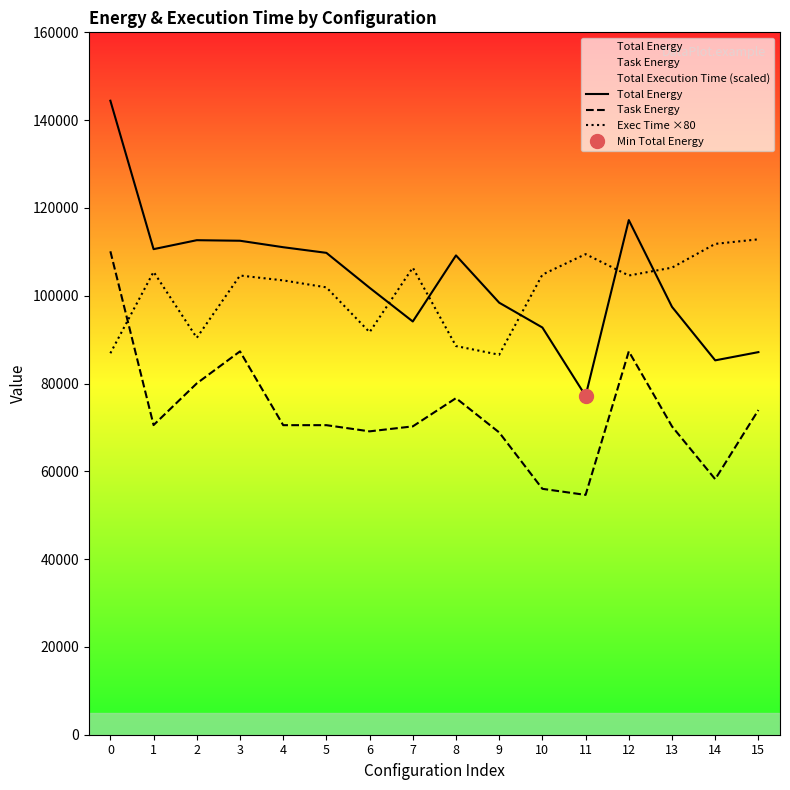

Reading left to right, extract all data points from this chart.

Total Energy: 0=144421.6	1=110610.4	2=112650.5	3=112524.4	4=111052.3	5=109767.0	6=101814.0	7=94131.9	8=109185.3	9=98414.6	10=92760.8	11=77177.5	12=117231.6	13=97465.0	14=85278.5	15=87154.6
Task Energy: 0=110117.9	1=70536.7	2=80031.6	3=87322.9	4=70513.4	5=70515.5	6=69106.5	7=70239.0	8=76672.5	9=68856.3	10=56015.2	11=54629.1	12=87322.9	13=70239.0	14=58207.6	15=73956.2
Exec Time ×80: 0=86897.7	1=105440.2	2=90414.9	3=104603.4	4=103492.2	5=101906.2	6=91695.1	7=106395.5	8=88538.2	9=86556.6	10=104811.7	11=109473.6	12=104603.4	13=106395.5	14=111810.2	15=112849.8